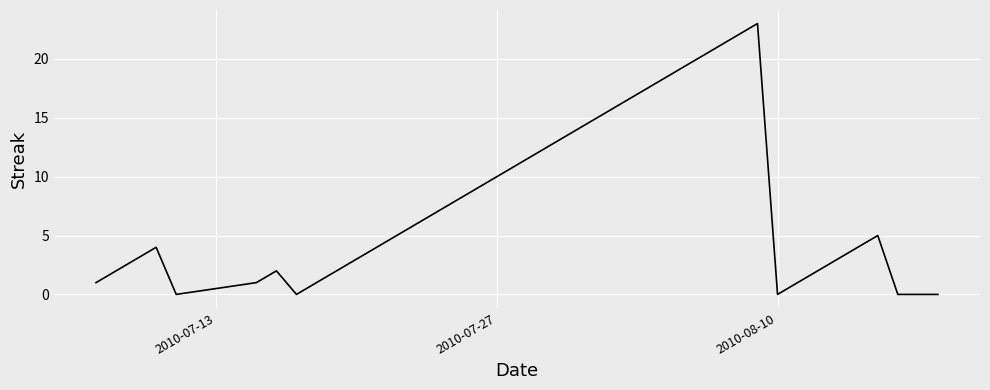

What is the maximum value shown in the chart?

23